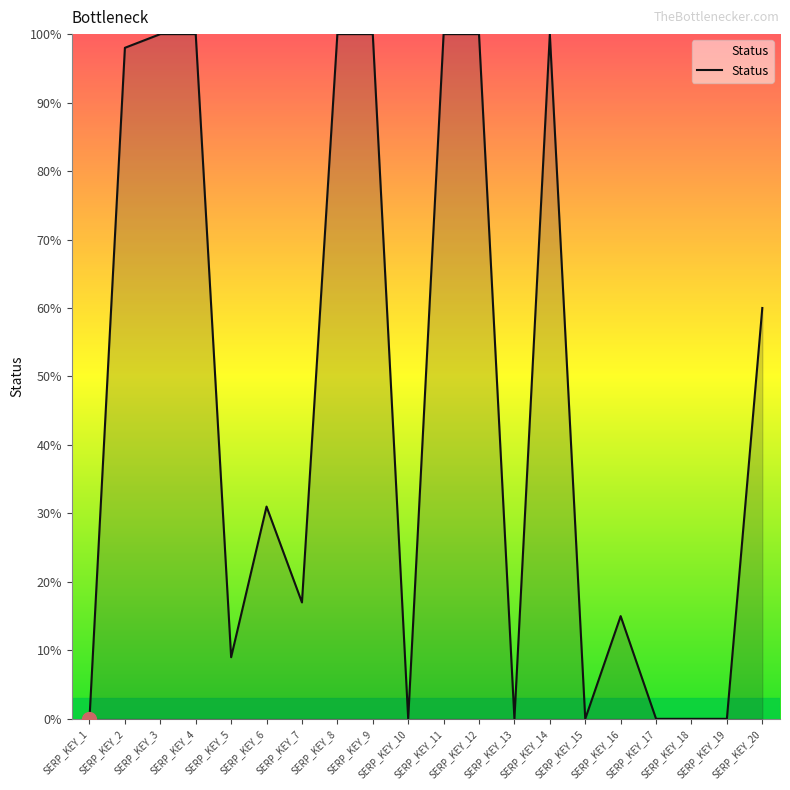

Where is the data nearest to the value 50?

SERP_KEY_20